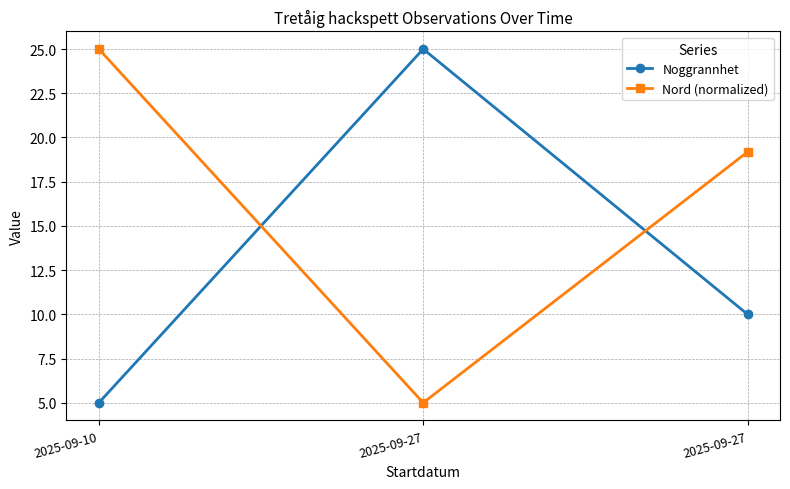

Is this an area chart (filled region under the line)?

No